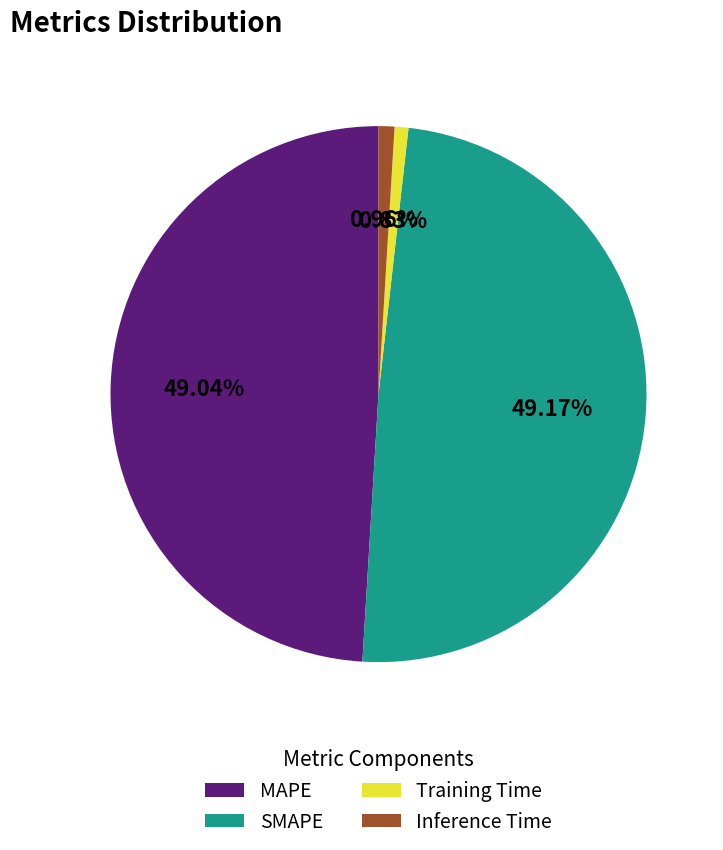

How many slices are in this pie chart?

4